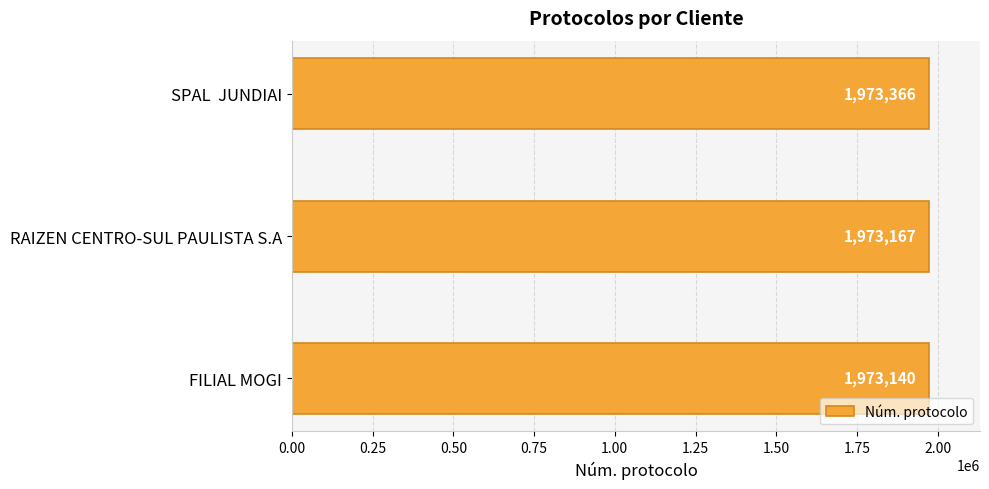

True or false: the data shows 3525665 at FILIAL MOGI.

False